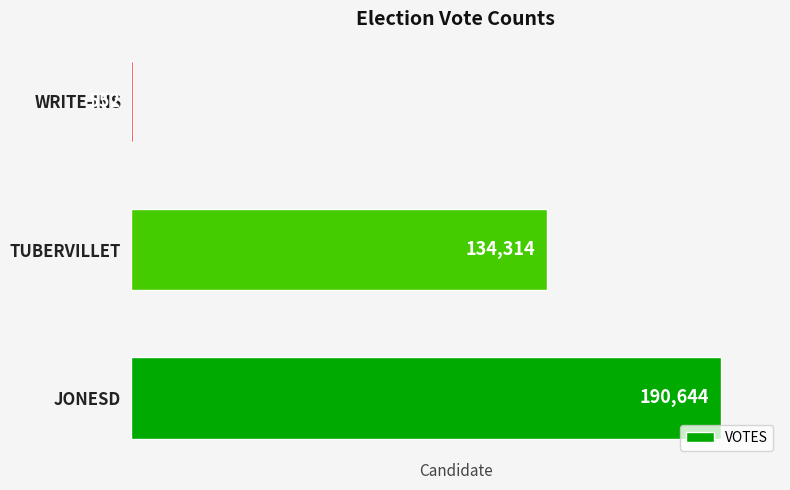

How many distinct data groups are displayed?

1